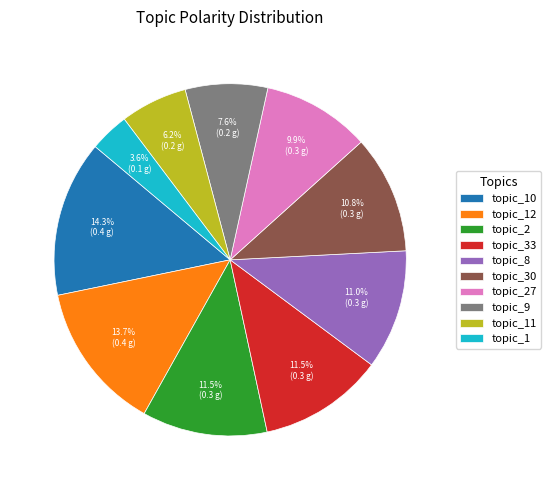

Which category has the biggest portion of the pie?

topic_10